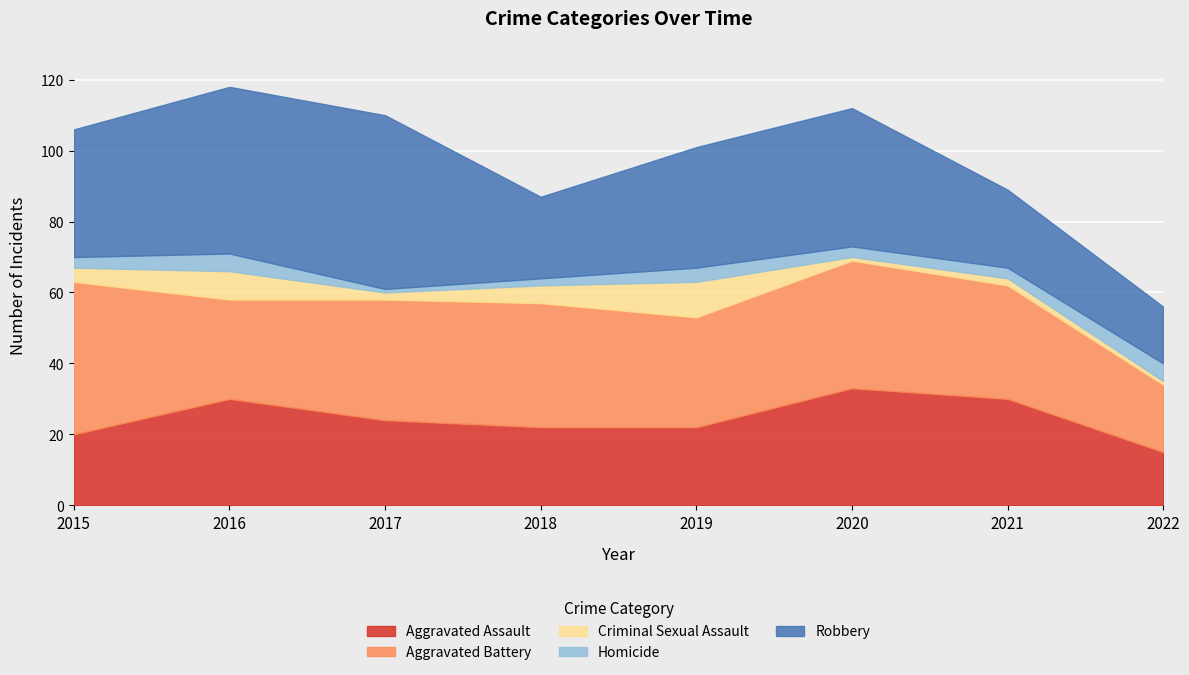

Rank the series by their maximum value, from lowest to highest.

Homicide, Criminal Sexual Assault, Aggravated Assault, Aggravated Battery, Robbery